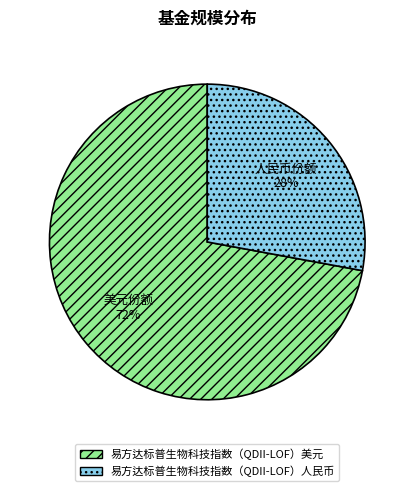

To the nearest percent, what portion does 易方达标普生物科技指数（QDII-LOF）人民币 represent?

28%